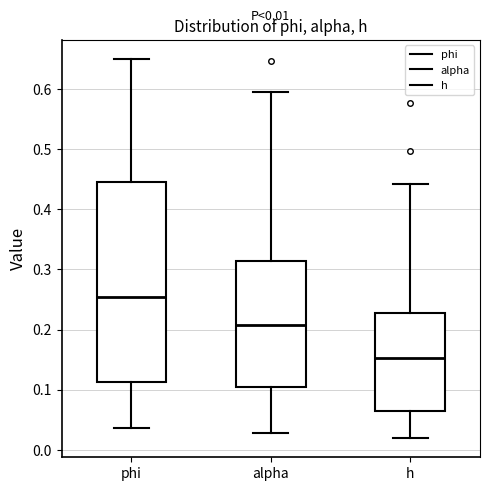

Which box is the tallest, from its lower edge to its upper edge?

phi